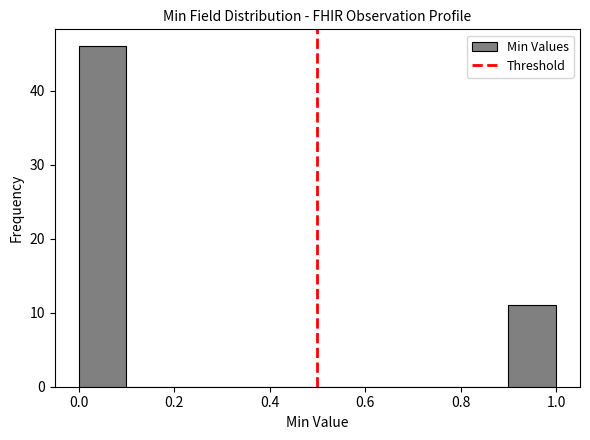

Reading left to right, list every bar in this chart as the range it spans on the x-axis followed by its height. The values are not printed on the chart, so give them approximately, as read against the axis.

0.0 to 0.1: 46
0.1 to 0.2: 0
0.2 to 0.3: 0
0.3 to 0.4: 0
0.4 to 0.5: 0
0.5 to 0.6: 0
0.6 to 0.7: 0
0.7 to 0.8: 0
0.8 to 0.9: 0
0.9 to 1.0: 11